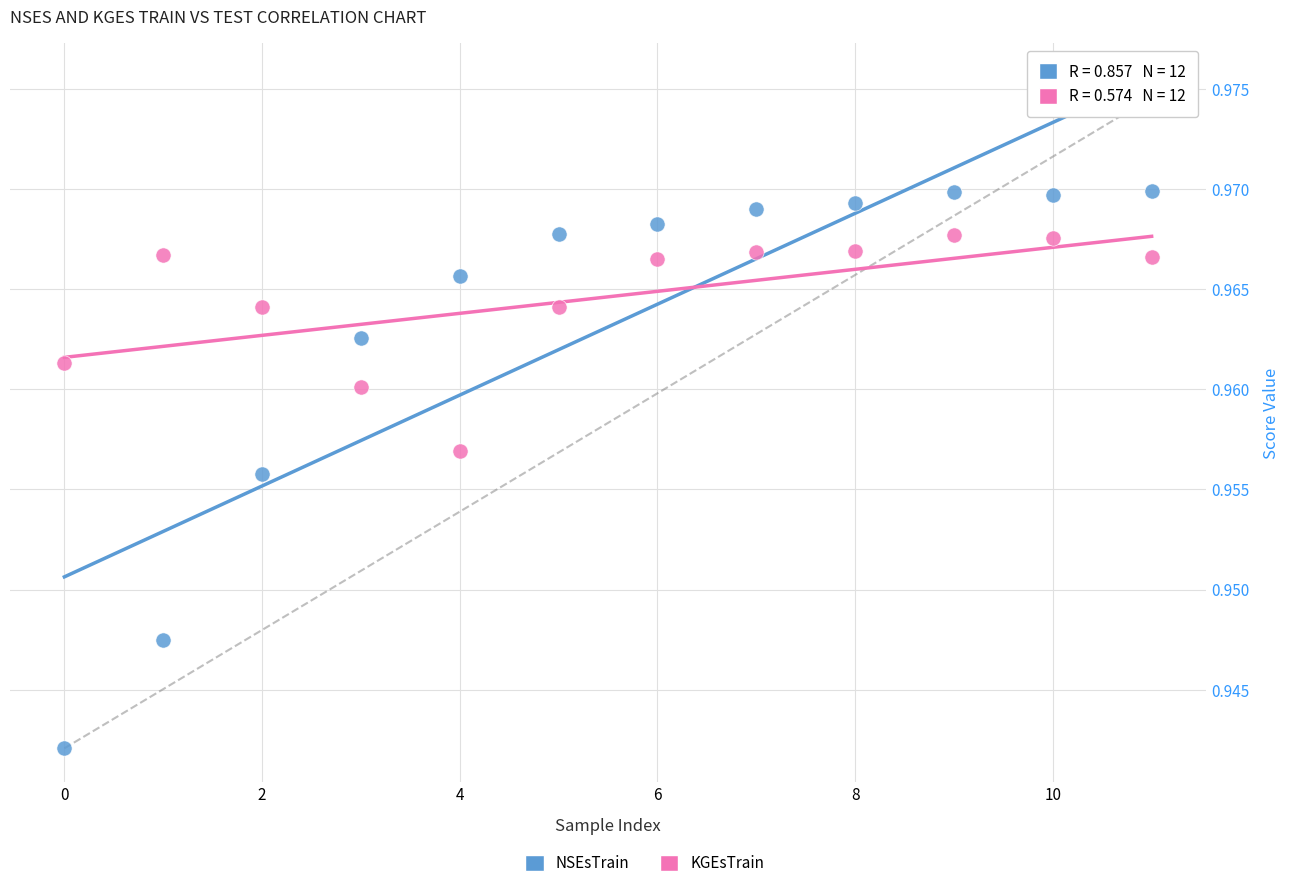

Which series reaches the maximum Y coordinate?

NSEsTrain